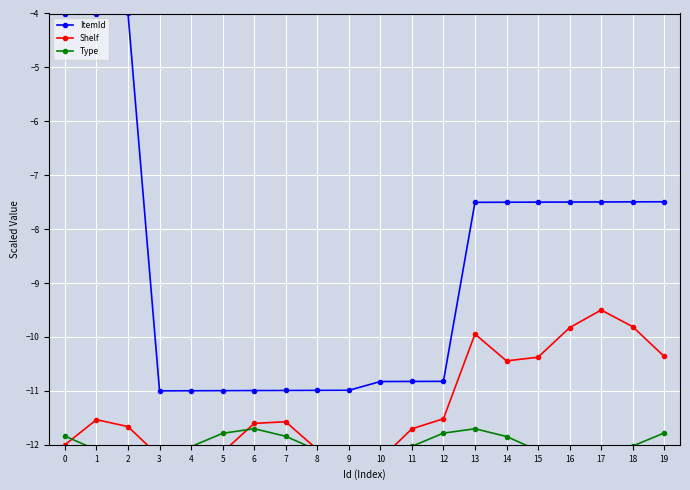

How many lines are shown in the chart?

3